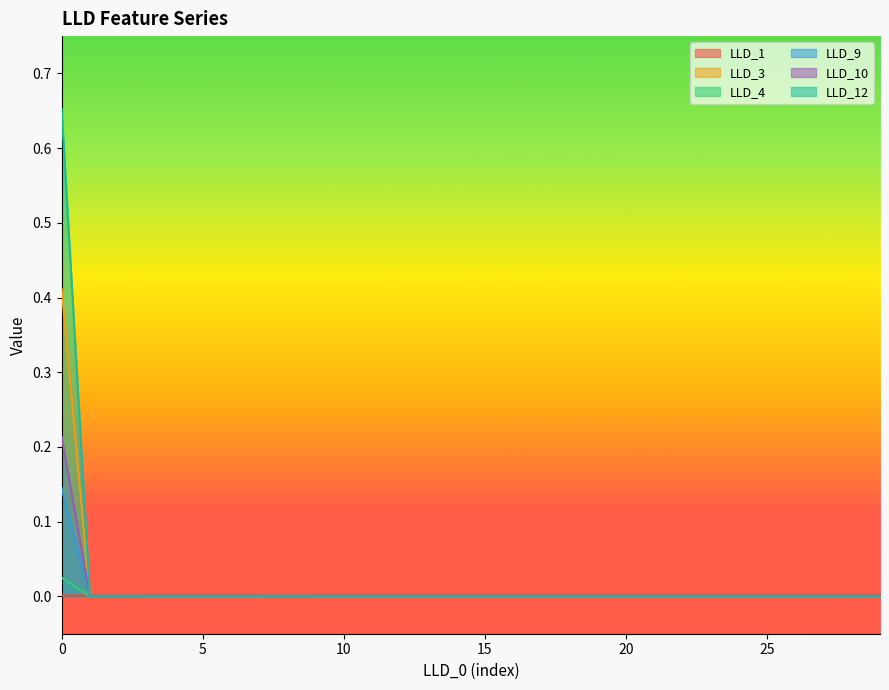

How many LLD_10 values are between 0 and 1?

30